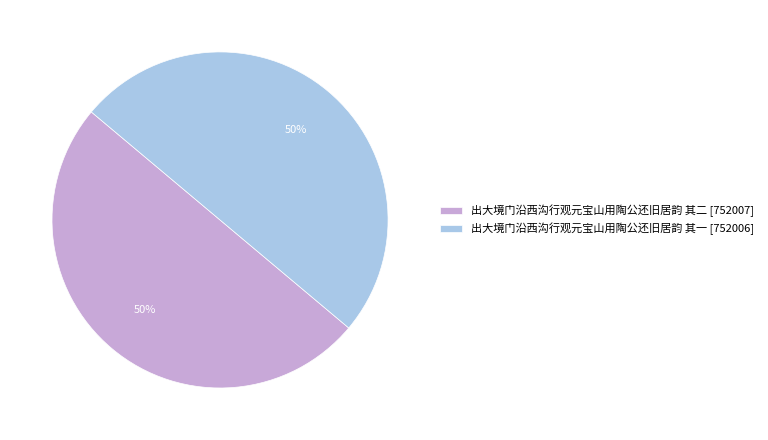

What percentage is the 出大境门沿西沟行观元宝山用陶公还旧居韵 其二 slice, to the nearest percent?

50%